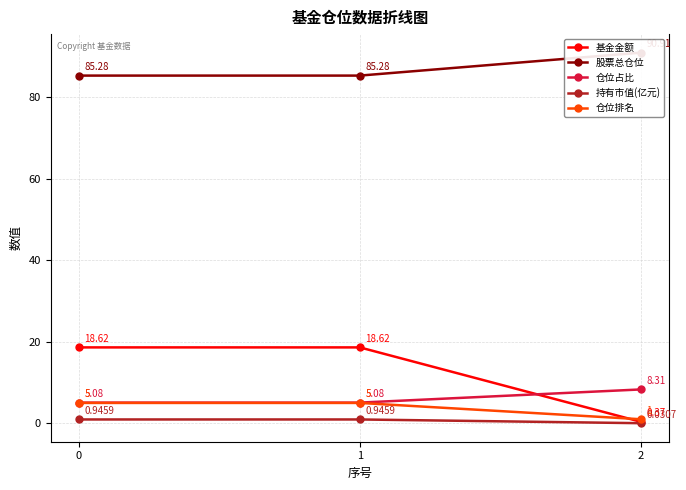

Does the chart display data point markers on the line(s)?

Yes